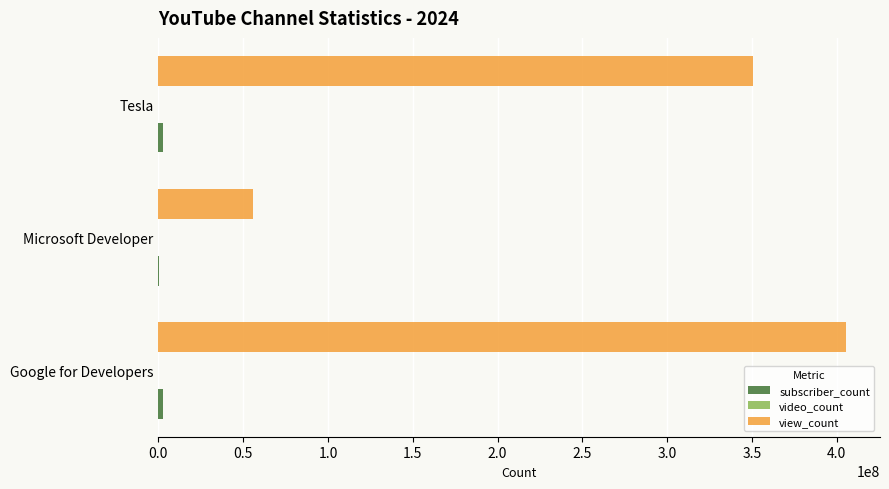

At which category is the sum across all series the highest?

Google for Developers